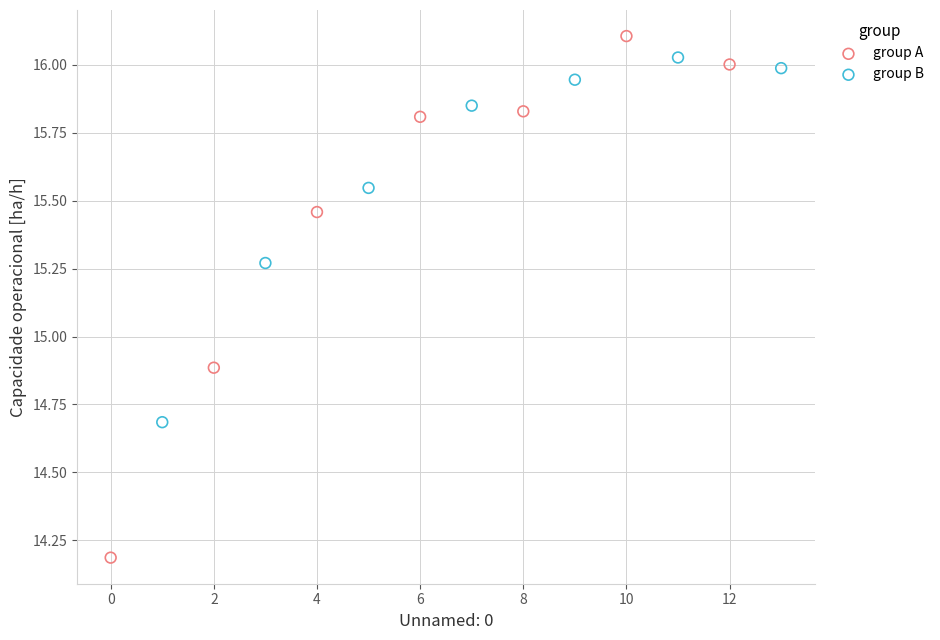

Which series reaches the minimum Y coordinate?

group A